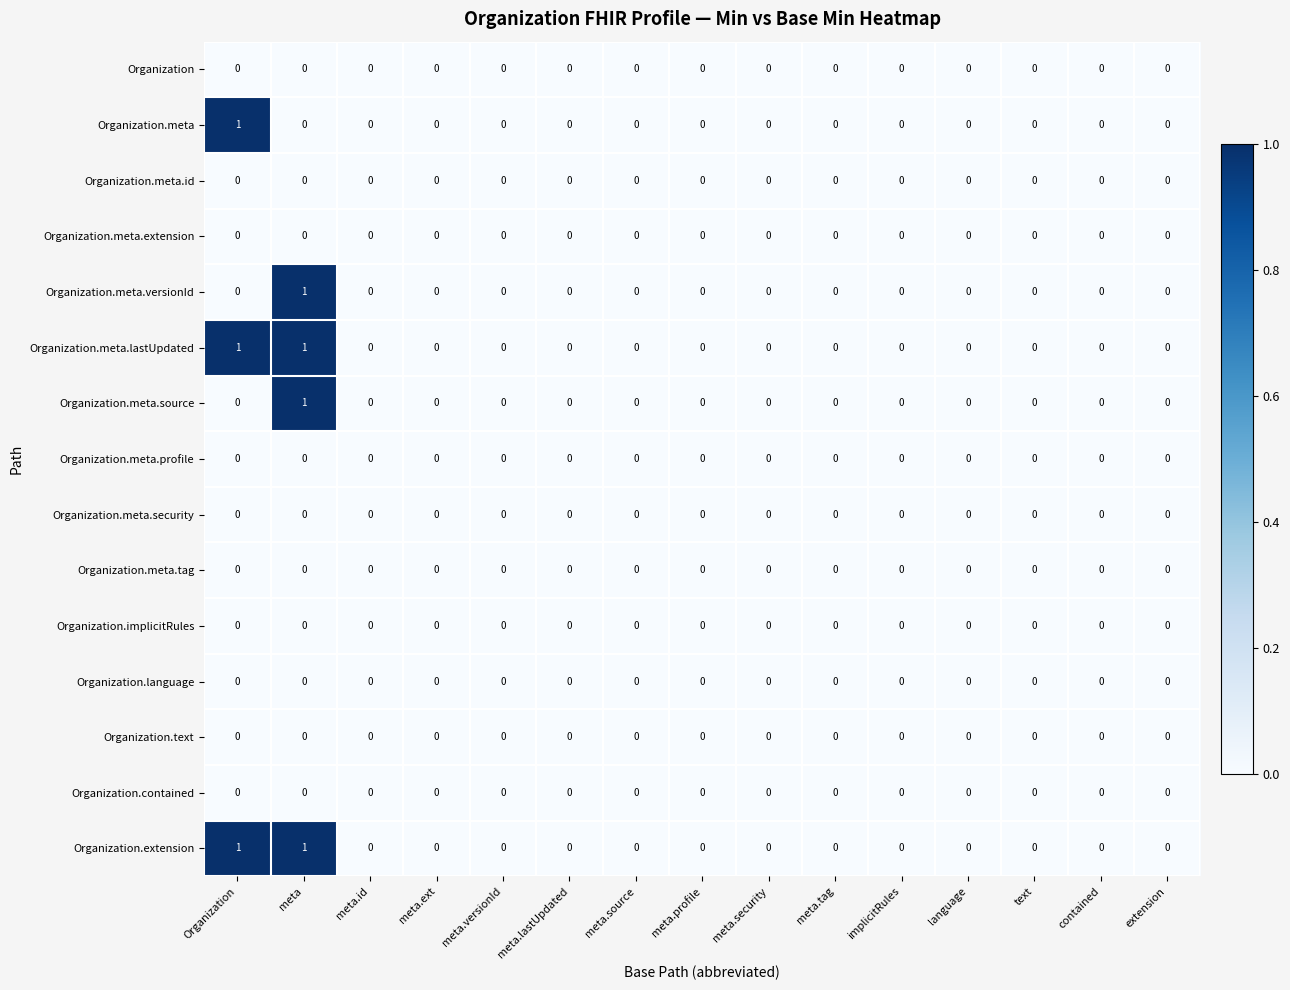

Count the number of data series in this chart.

15